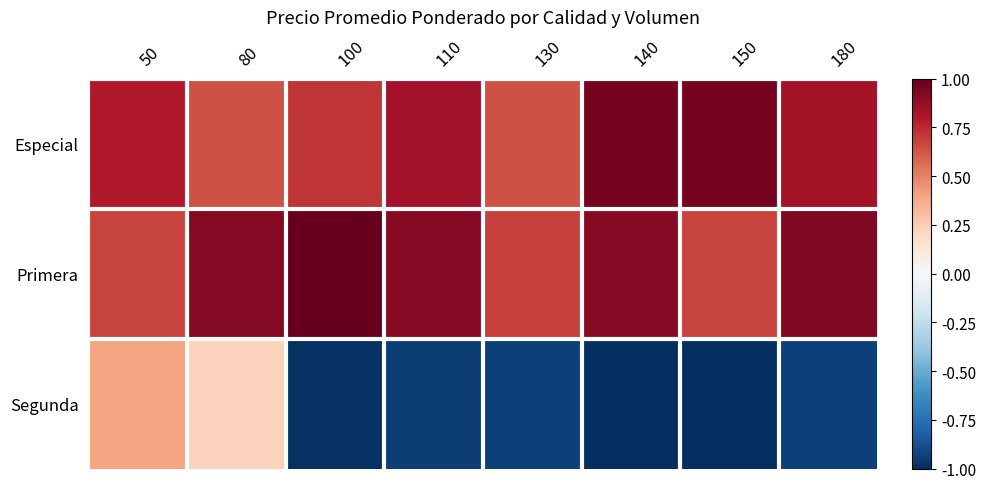

Reading right to left, what are all the values shown in this chart?

Especial: 180=0.8	150=1.0	140=1.0	130=0.6	110=0.8	100=0.7	80=0.6	50=0.8
Primera: 180=0.9	150=0.7	140=0.9	130=0.7	110=0.9	100=1.0	80=0.9	50=0.7
Segunda: 180=-0.9	150=-1.0	140=-1.0	130=-0.9	110=-0.9	100=-1.0	80=0.2	50=0.4